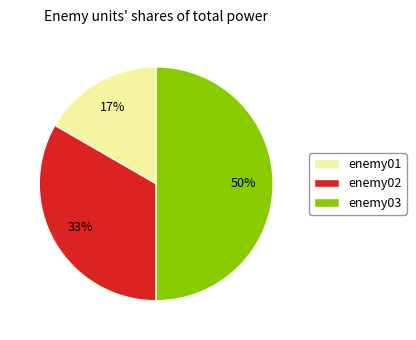

Between enemy02 and enemy03, which is larger?

enemy03